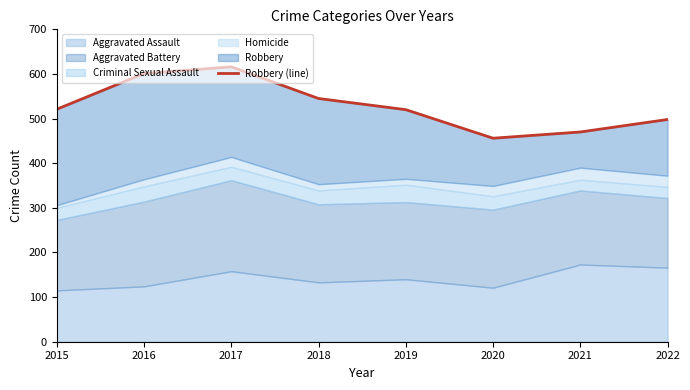

Count the number of categories in the chart.

8